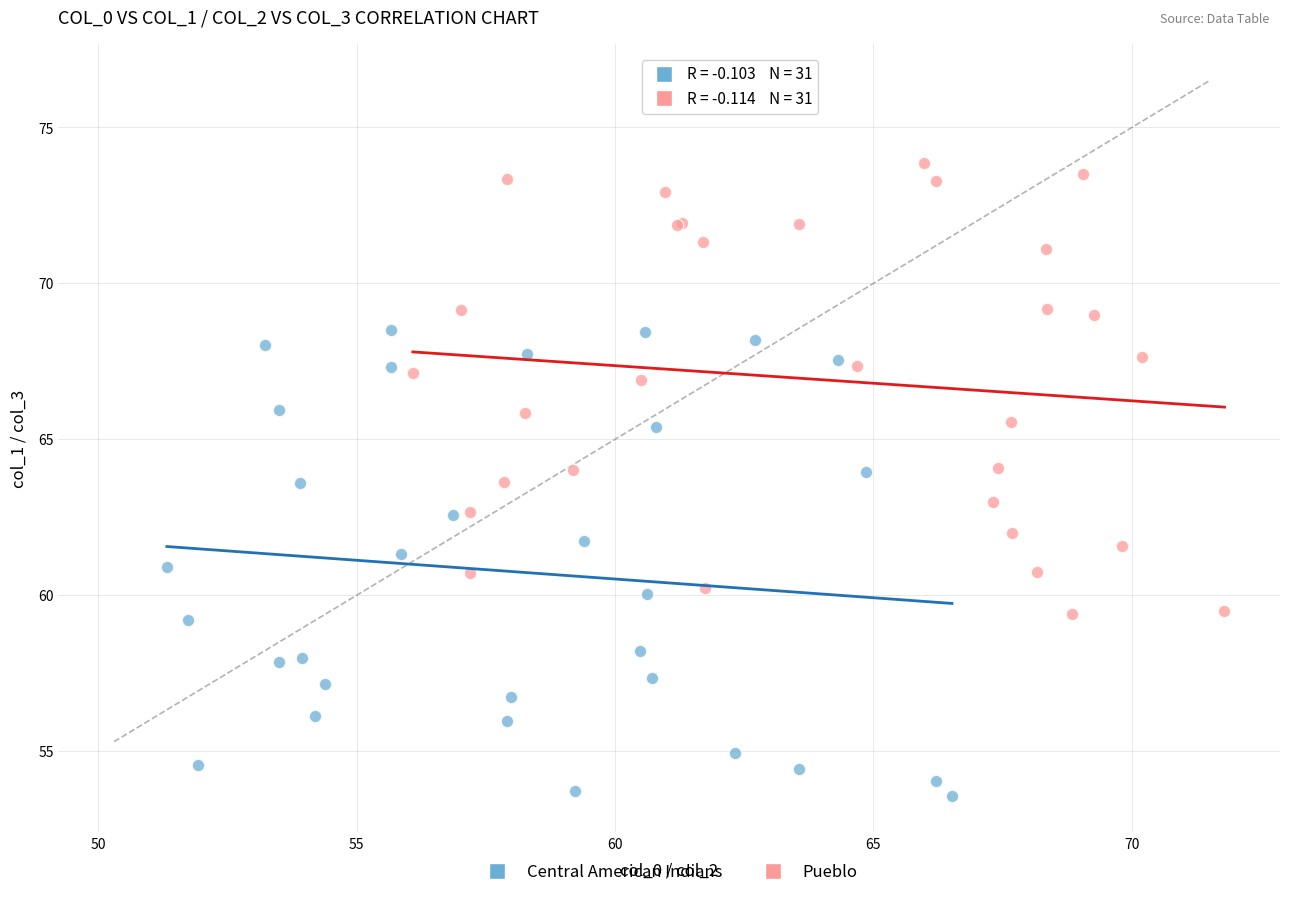

Which series contains the highest Y value?

Pueblo